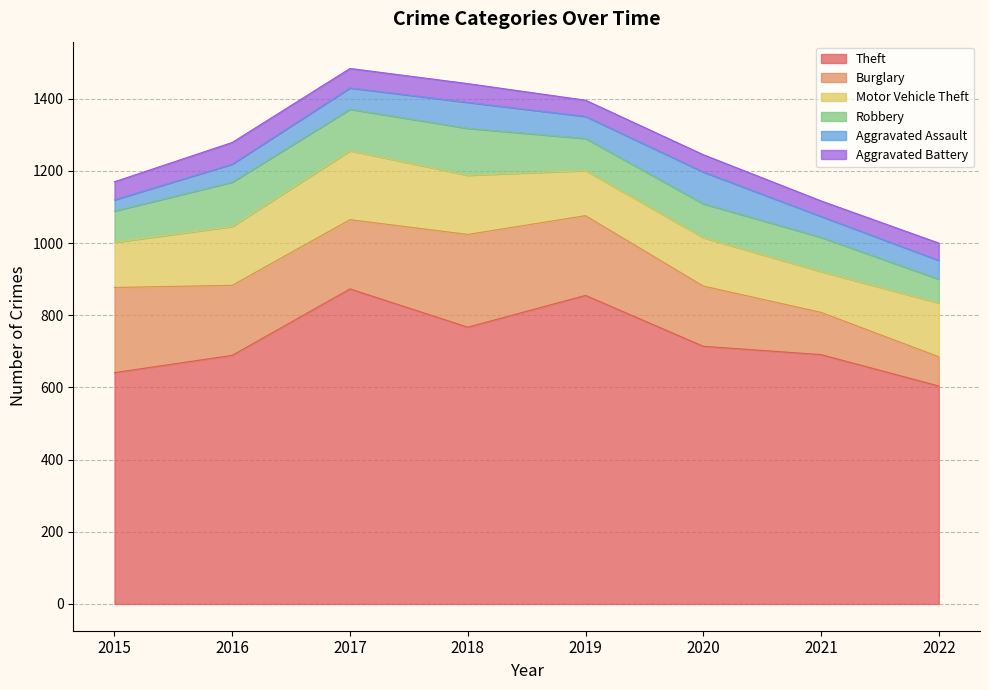

True or false: Theft and Aggravated Battery intersect in this chart.

False